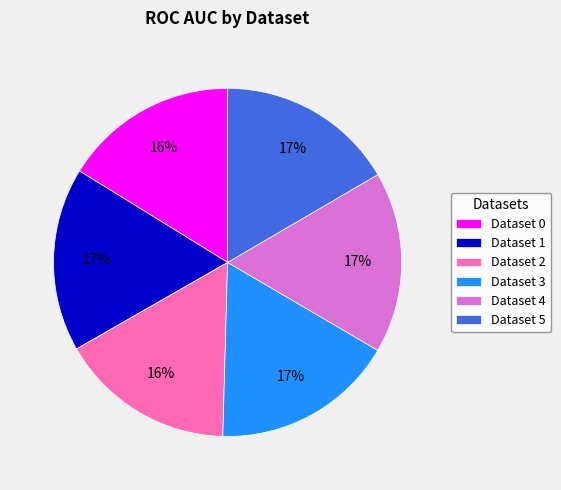

The Dataset 4 slice represents 11% of the pie. True or false?

False